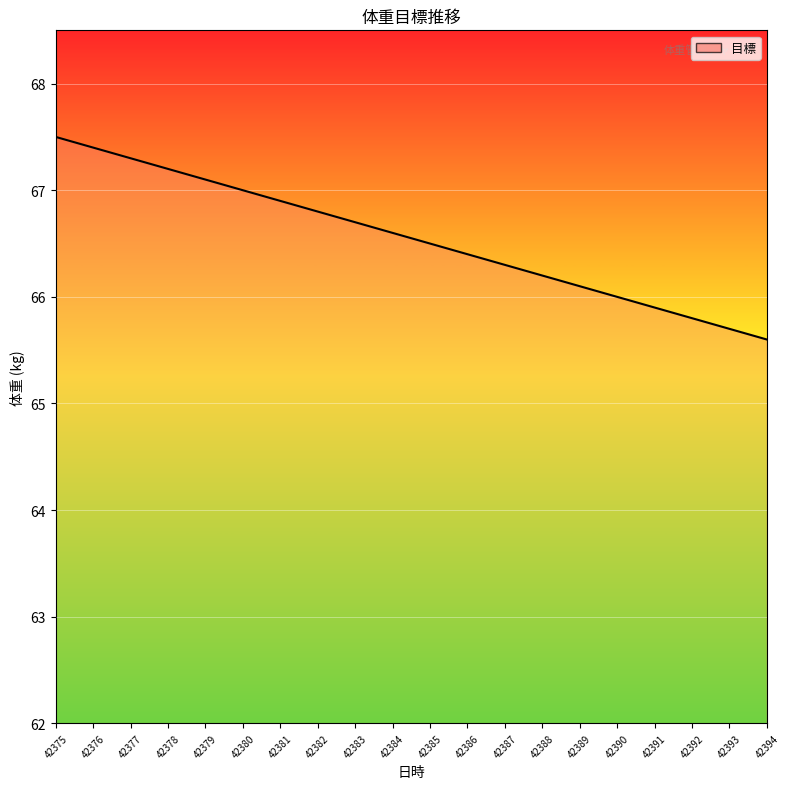

Reading left to right, list all the values displayed in this chart.

67.5	67.4	67.3	67.2	67.1	67.0	66.9	66.8	66.7	66.6	66.5	66.4	66.3	66.2	66.1	66.0	65.9	65.8	65.7	65.6